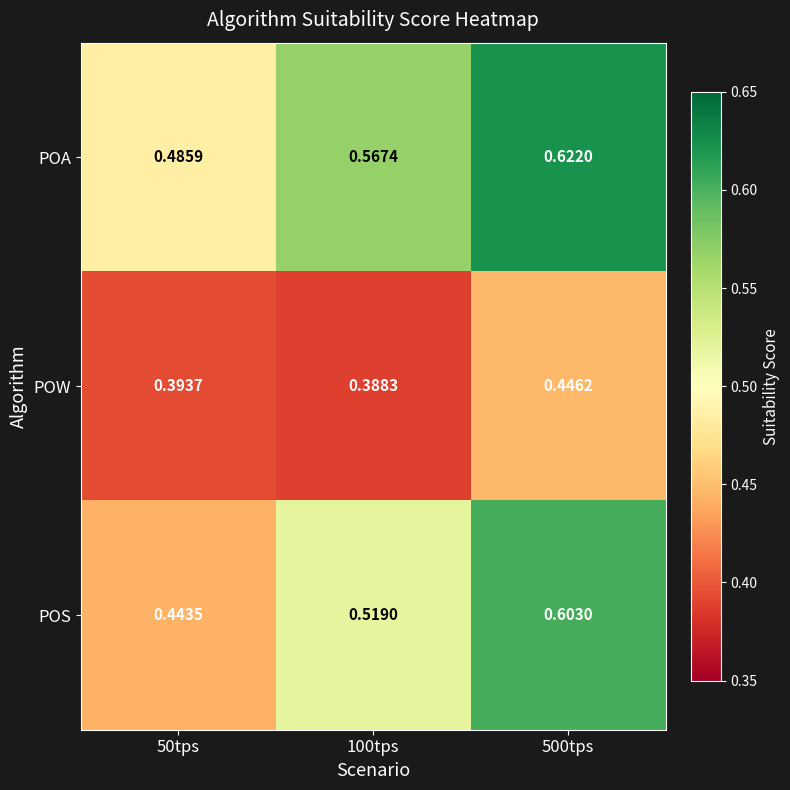

List the series in order of their overall mean, lowest first.

POW, POS, POA